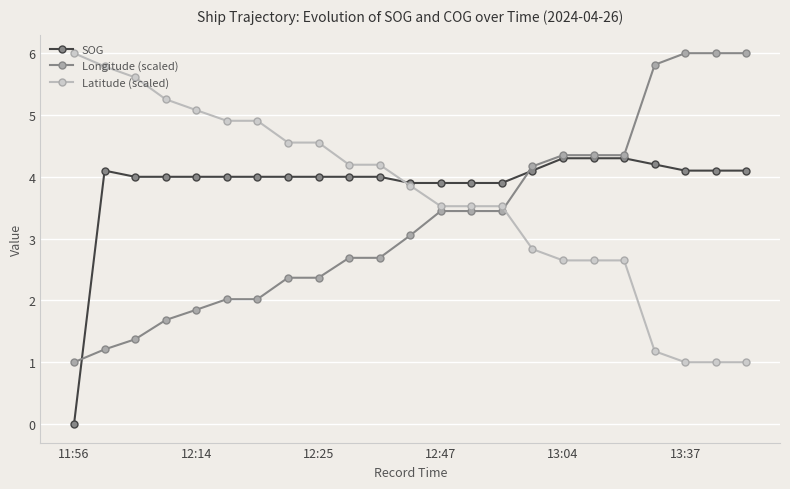

What is the value of the SOG point at the 23rd from the left?

4.1